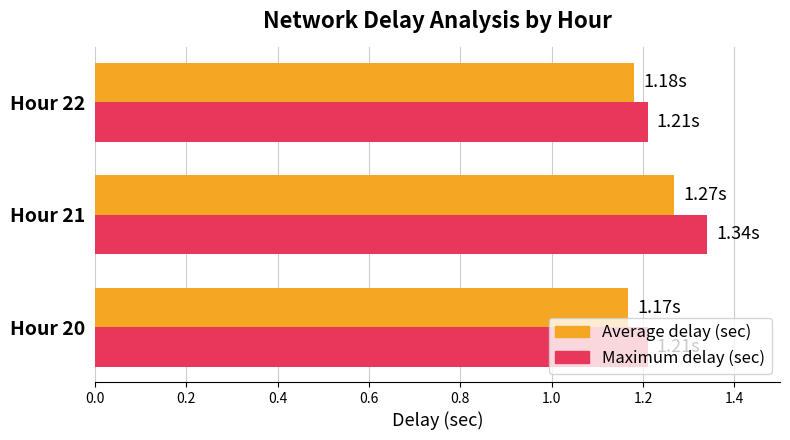

At how many categories does at least one series exceed 1?

3